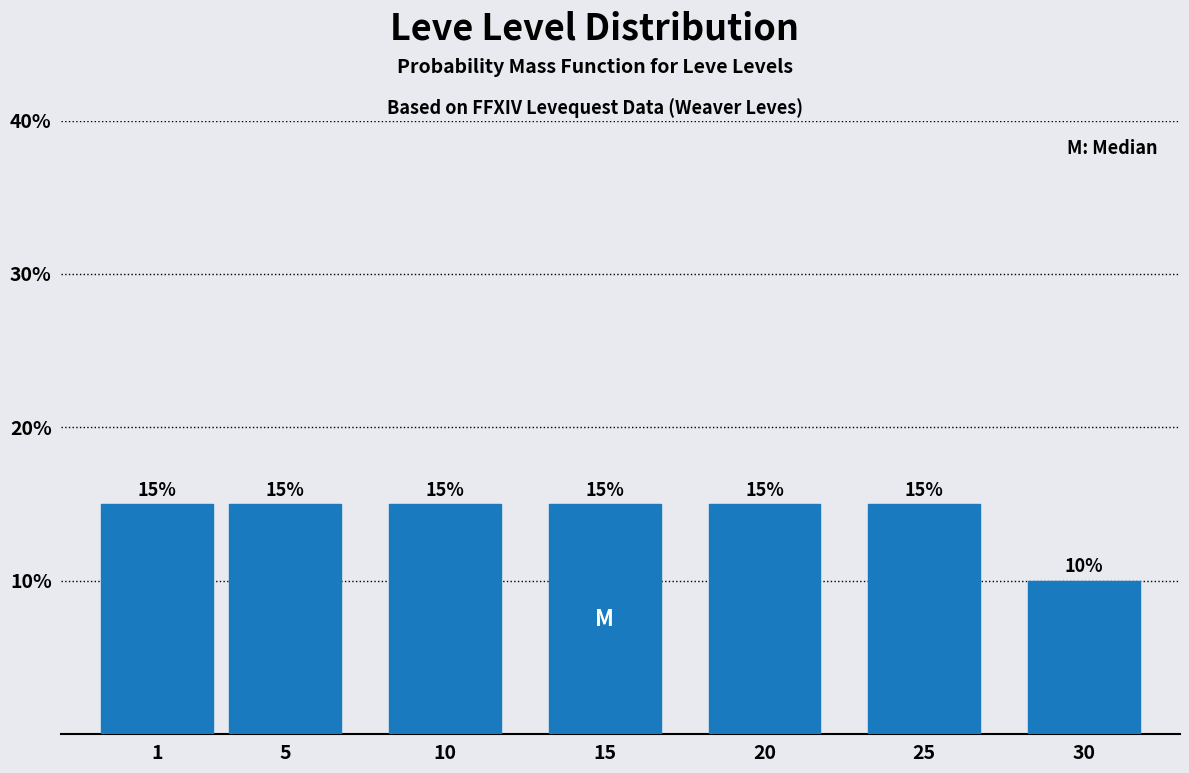

Reading right to left, list all the values displayed in this chart.

10	15	15	15	15	15	15